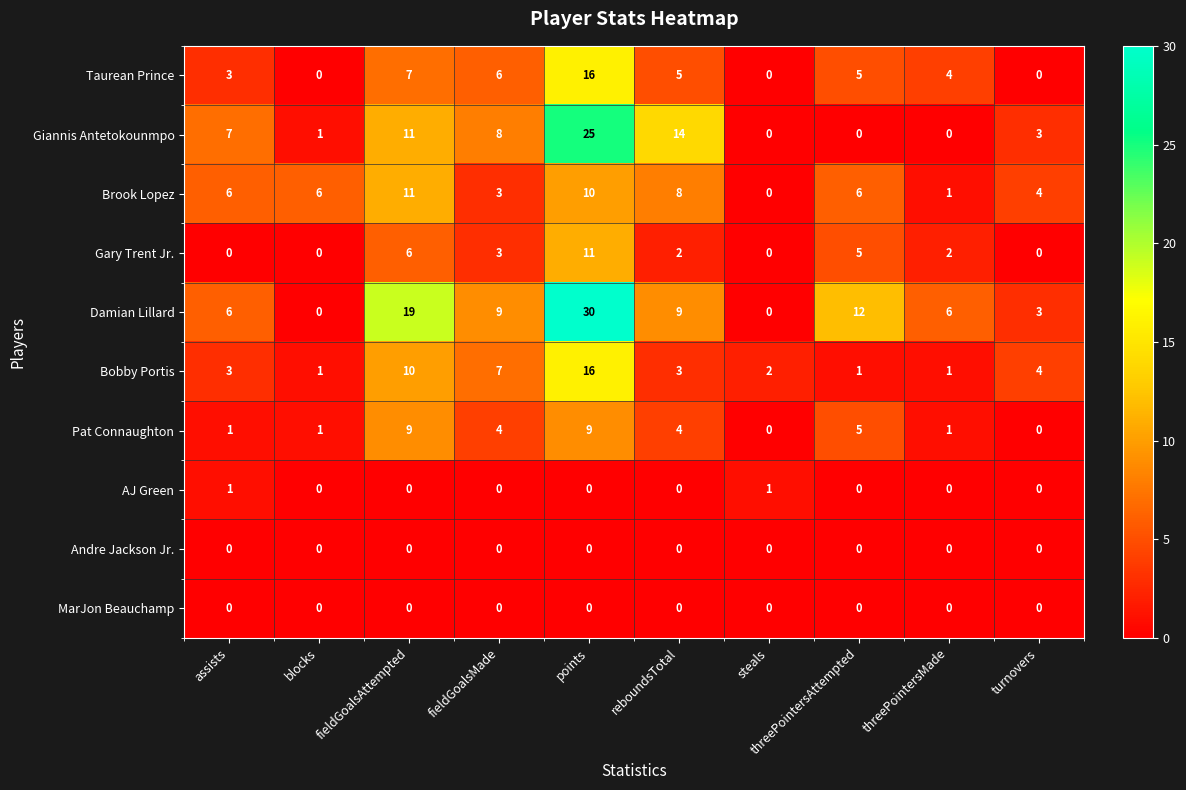

Which series has the widest spread of values?

Damian Lillard